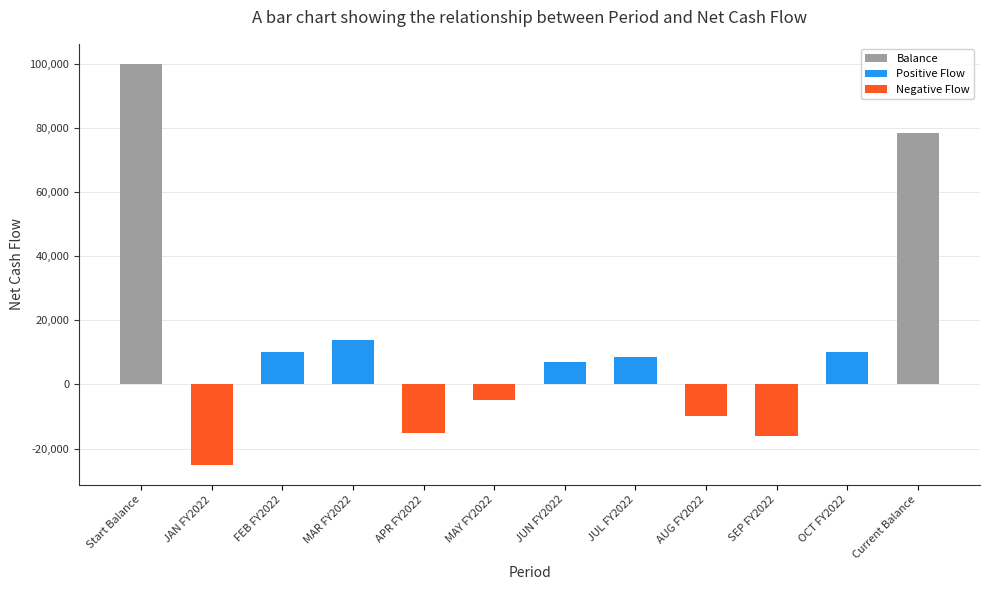

What is the label of the 11th bar from the left?

OCT FY2022